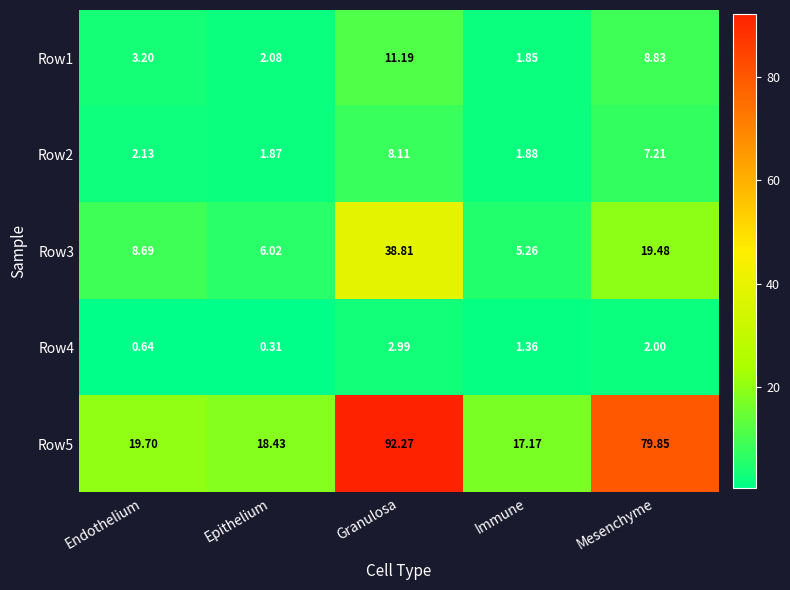

What is the difference between the second highest and minimum values in the Row2 series?

5.3